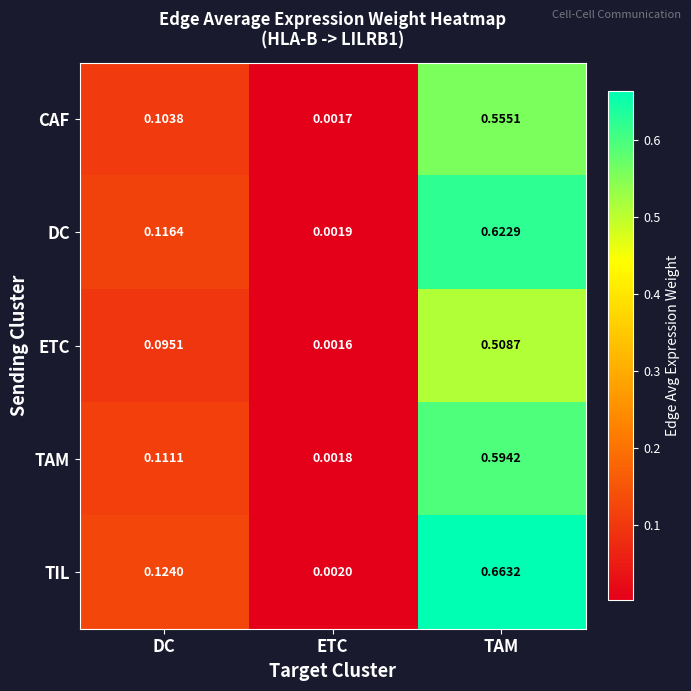

Is the value of TAM at ETC greater than the value of CAF at ETC?

Yes